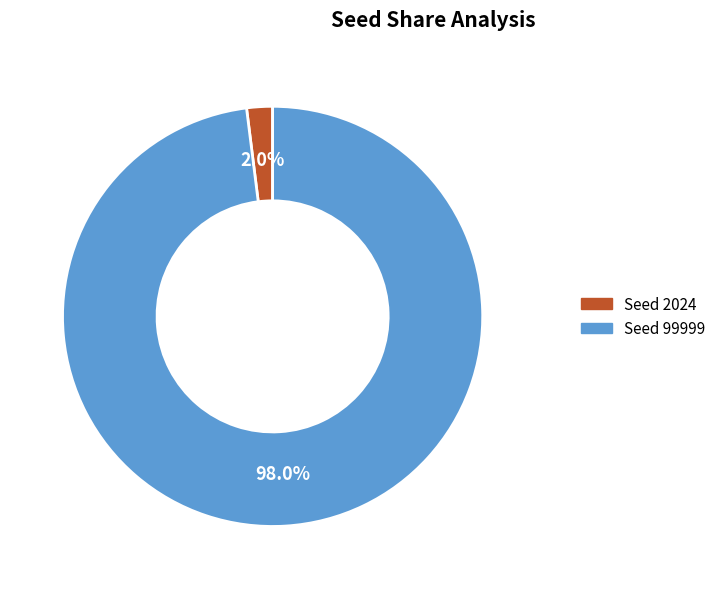

To the nearest percent, what is the difference between the largest and smallest slice percentages?

96%